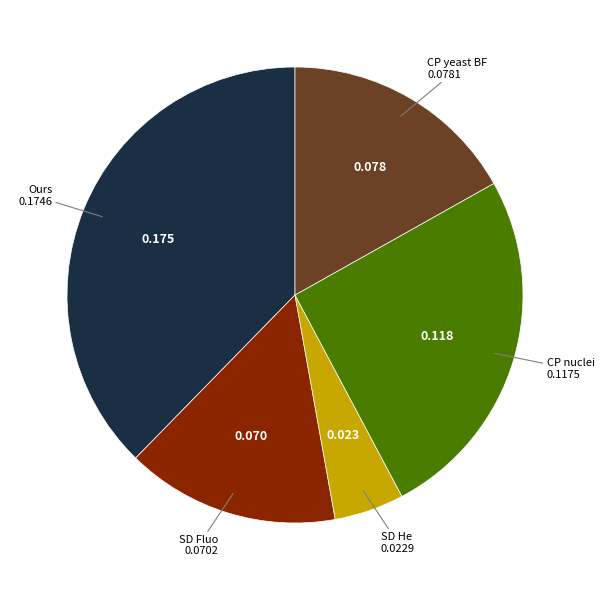

Is there any slice that represents more than half of the pie?

No